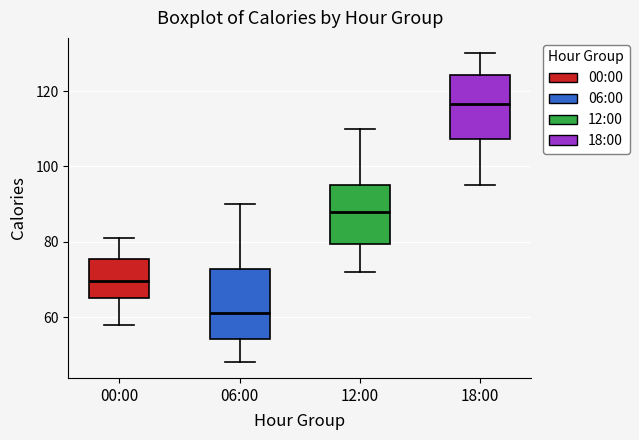

Where does the upper whisker of the box for 06:00 end on the y-axis? The values are not printed on the chart, so give them approximately, as read against the axis.

90